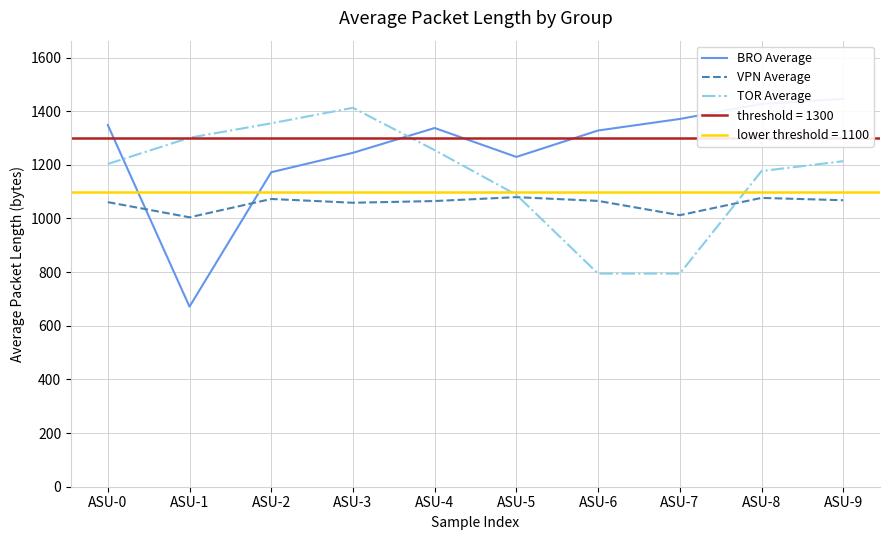

How many lines are shown in the chart?

3